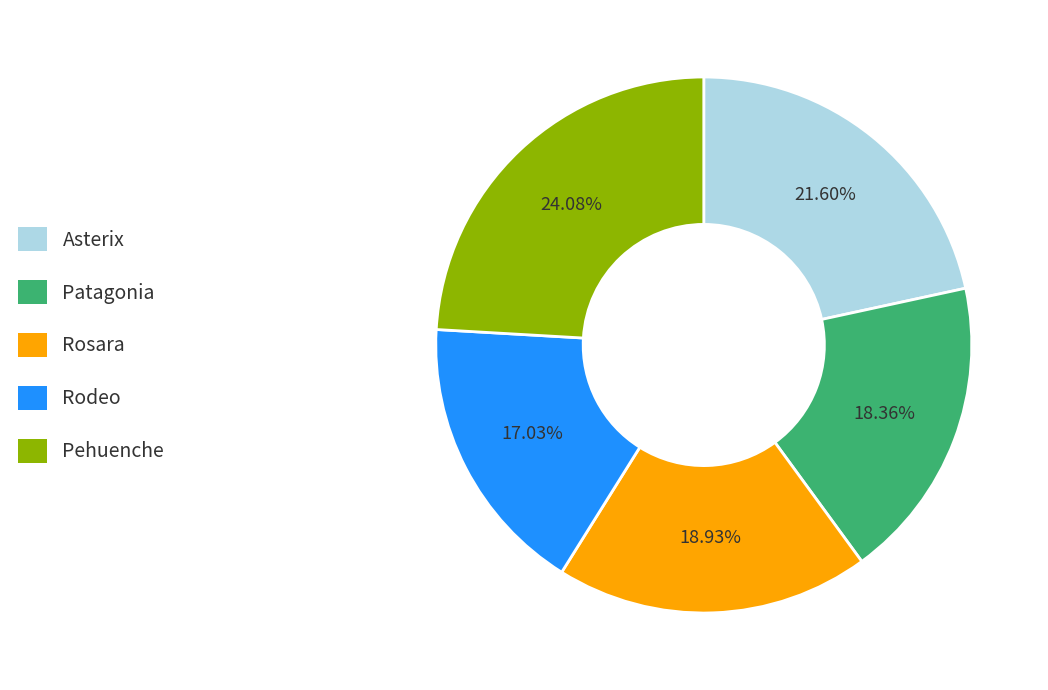

Count the number of slices in the pie.

5